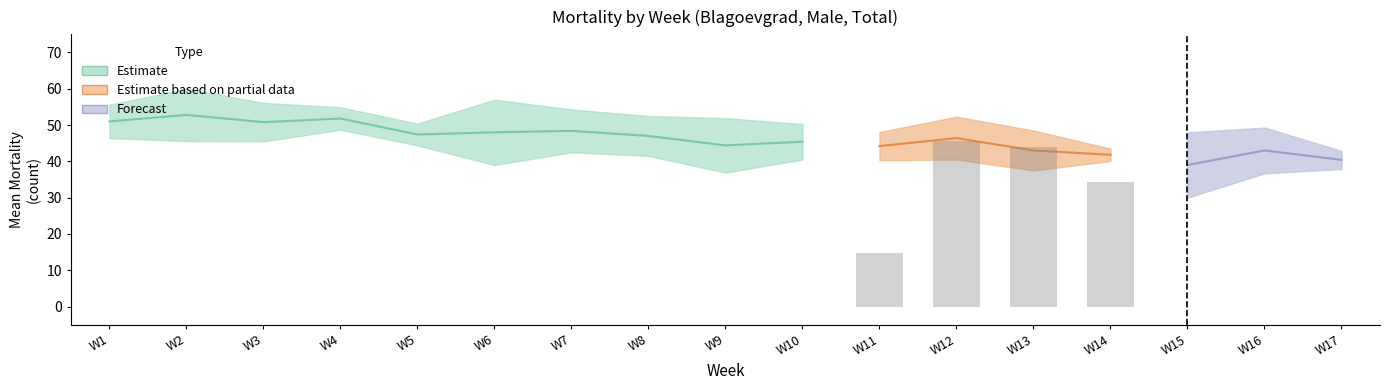

What is the value of the Mean_Mortality bar at the 1st from the left?

51.0